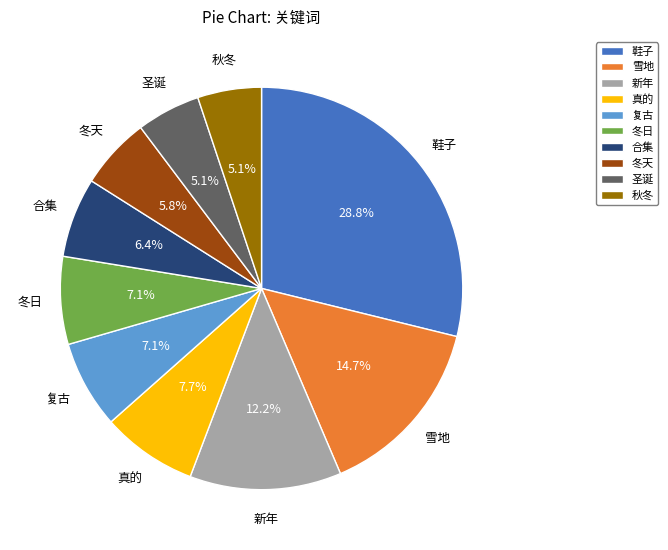

What is the ratio of the value at 圣诞 to the value at 雪地?

0.3